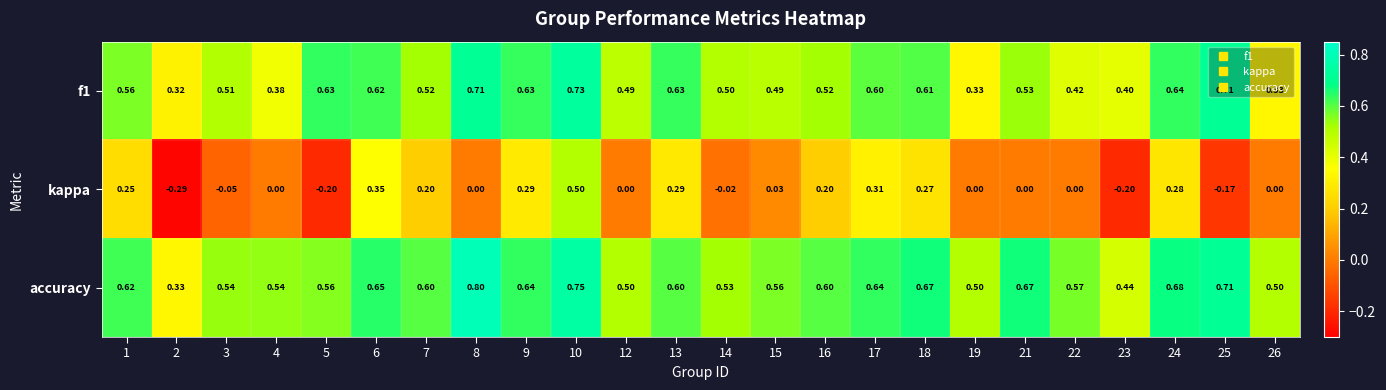

Which series has the widest spread of values?

kappa